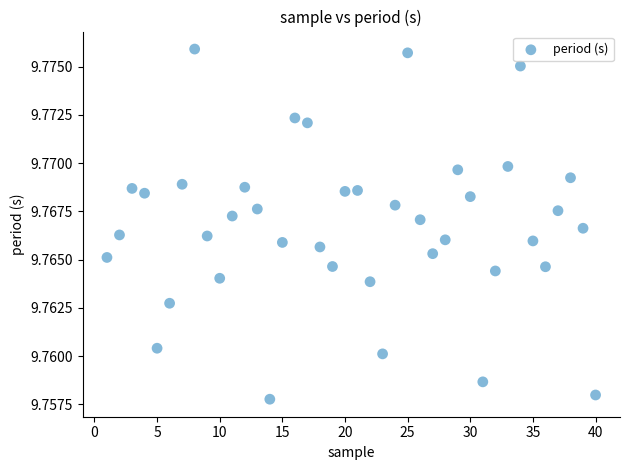

What is the range of X values (max minus min)?

39.0